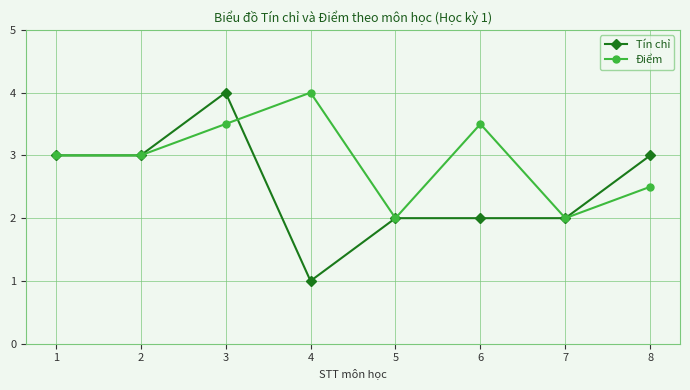

What is the value of the Tín chỉ point at the 3rd from the left?

4.0